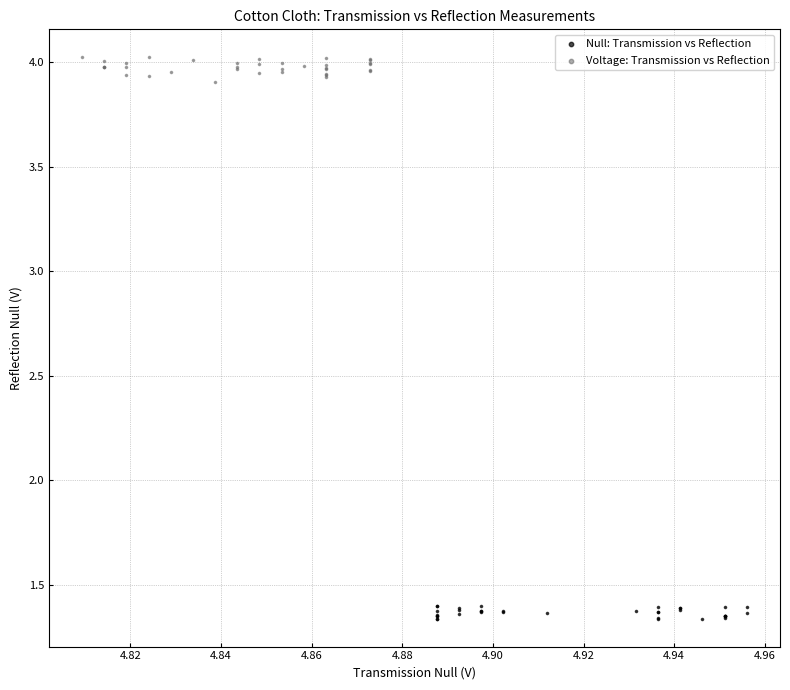

Which series contains the highest Y value?

Voltage: Transmission vs Reflection